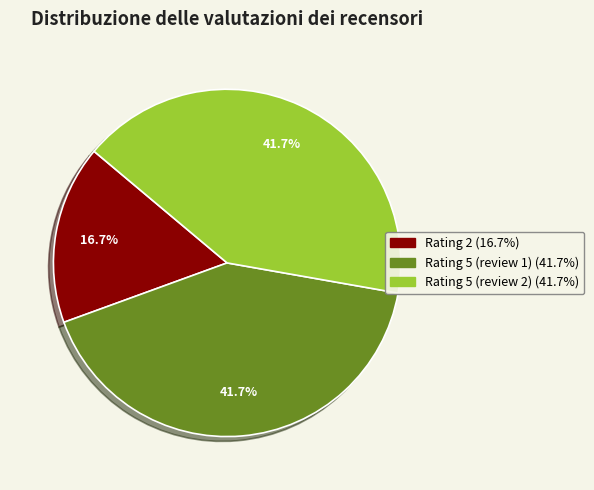

Is there any slice that represents more than half of the pie?

No